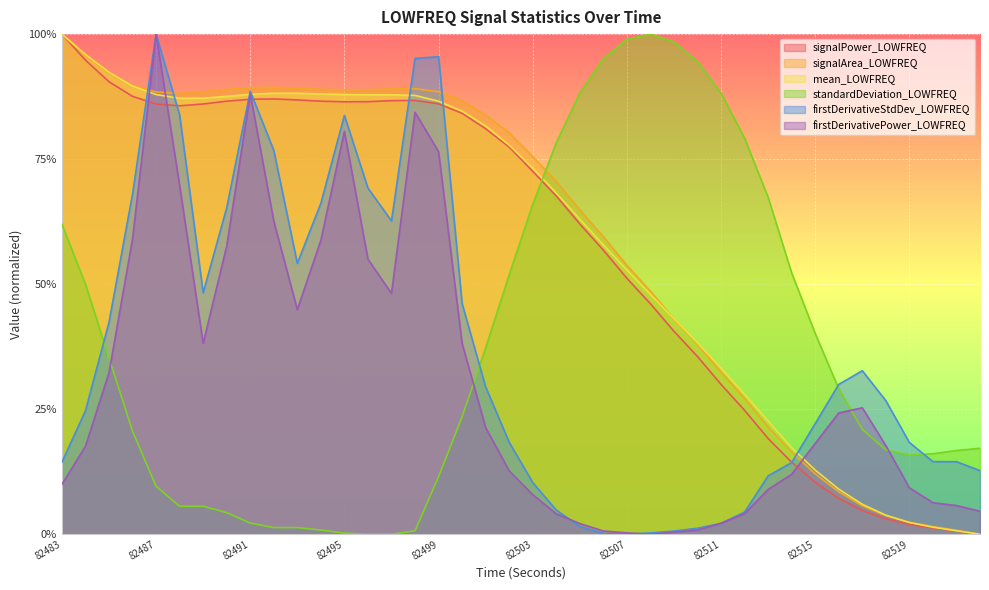

Reading right to left, extract all data points from this chart.

mean_LOWFREQ: 82522=0.0	82521=0.0	82520=0.0	82519=0.0	82518=0.0	82517=0.1	82516=0.1	82515=0.1	82514=0.2	82513=0.2	82512=0.3	82511=0.3	82510=0.4	82509=0.4	82508=0.5	82507=0.5	82506=0.6	82505=0.6	82504=0.7	82503=0.7	82502=0.8	82501=0.8	82500=0.8	82499=0.9	82498=0.9	82497=0.9	82496=0.9	82495=0.9	82494=0.9	82493=0.9	82492=0.9	82491=0.9	82490=0.9	82489=0.9	82488=0.9	82487=0.9	82486=0.9	82485=0.9	82484=1.0	82483=1.0
standardDeviation_LOWFREQ: 82522=0.2	82521=0.2	82520=0.2	82519=0.2	82518=0.2	82517=0.2	82516=0.3	82515=0.4	82514=0.5	82513=0.7	82512=0.8	82511=0.9	82510=0.9	82509=1.0	82508=1.0	82507=1.0	82506=1.0	82505=0.9	82504=0.8	82503=0.7	82502=0.5	82501=0.4	82500=0.2	82499=0.1	82498=0.0	82497=0.0	82496=0.0	82495=0.0	82494=0.0	82493=0.0	82492=0.0	82491=0.0	82490=0.0	82489=0.1	82488=0.1	82487=0.1	82486=0.2	82485=0.4	82484=0.5	82483=0.6
signalPower_LOWFREQ: 82522=0.0	82521=0.0	82520=0.0	82519=0.0	82518=0.0	82517=0.0	82516=0.1	82515=0.1	82514=0.1	82513=0.2	82512=0.2	82511=0.3	82510=0.4	82509=0.4	82508=0.5	82507=0.5	82506=0.6	82505=0.6	82504=0.7	82503=0.7	82502=0.8	82501=0.8	82500=0.8	82499=0.9	82498=0.9	82497=0.9	82496=0.9	82495=0.9	82494=0.9	82493=0.9	82492=0.9	82491=0.9	82490=0.9	82489=0.9	82488=0.9	82487=0.9	82486=0.9	82485=0.9	82484=0.9	82483=1.0
signalArea_LOWFREQ: 82522=0.0	82521=0.0	82520=0.0	82519=0.0	82518=0.0	82517=0.1	82516=0.1	82515=0.1	82514=0.2	82513=0.2	82512=0.3	82511=0.3	82510=0.4	82509=0.4	82508=0.5	82507=0.5	82506=0.6	82505=0.6	82504=0.7	82503=0.8	82502=0.8	82501=0.8	82500=0.9	82499=0.9	82498=0.9	82497=0.9	82496=0.9	82495=0.9	82494=0.9	82493=0.9	82492=0.9	82491=0.9	82490=0.9	82489=0.9	82488=0.9	82487=0.9	82486=0.9	82485=0.9	82484=1.0	82483=1.0
firstDerivativeStdDev_LOWFREQ: 82522=0.1	82521=0.1	82520=0.1	82519=0.2	82518=0.3	82517=0.3	82516=0.3	82515=0.2	82514=0.1	82513=0.1	82512=0.0	82511=0.0	82510=0.0	82509=0.0	82508=0.0	82507=0.0	82506=0.0	82505=0.0	82504=0.0	82503=0.1	82502=0.2	82501=0.3	82500=0.5	82499=1.0	82498=1.0	82497=0.6	82496=0.7	82495=0.8	82494=0.7	82493=0.5	82492=0.8	82491=0.9	82490=0.7	82489=0.5	82488=0.8	82487=1.0	82486=0.7	82485=0.4	82484=0.2	82483=0.1
firstDerivativePower_LOWFREQ: 82522=0.0	82521=0.1	82520=0.1	82519=0.1	82518=0.2	82517=0.3	82516=0.2	82515=0.2	82514=0.1	82513=0.1	82512=0.0	82511=0.0	82510=0.0	82509=0.0	82508=0.0	82507=0.0	82506=0.0	82505=0.0	82504=0.0	82503=0.1	82502=0.1	82501=0.2	82500=0.4	82499=0.8	82498=0.8	82497=0.5	82496=0.5	82495=0.8	82494=0.6	82493=0.4	82492=0.6	82491=0.9	82490=0.6	82489=0.4	82488=0.7	82487=1.0	82486=0.6	82485=0.3	82484=0.2	82483=0.1